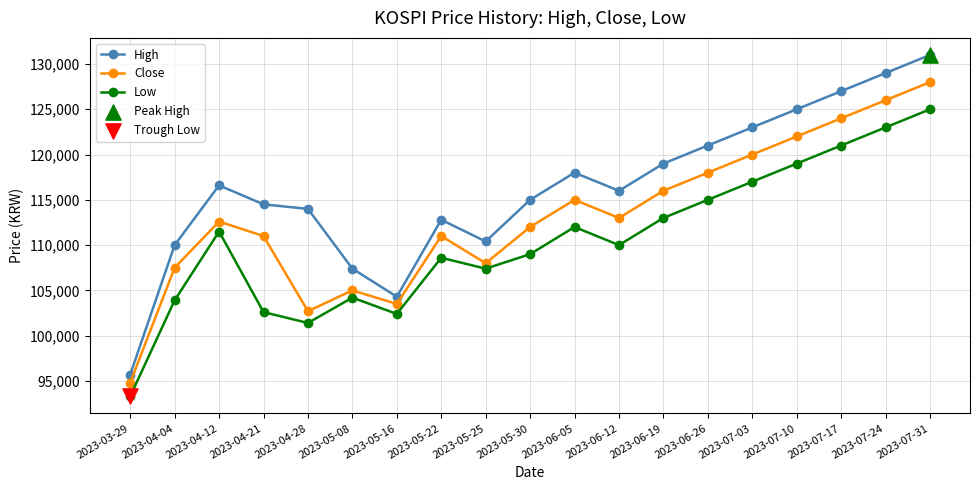

Is the value of High at 2023-07-10 greater than the value of Close at 2023-05-30?

Yes